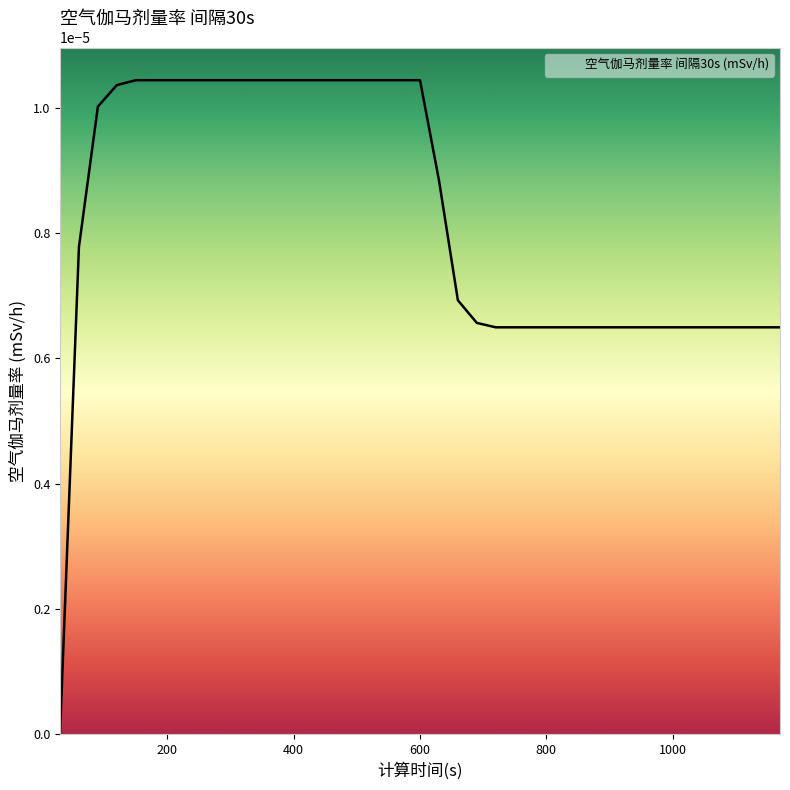

How many values exceed 0?

38